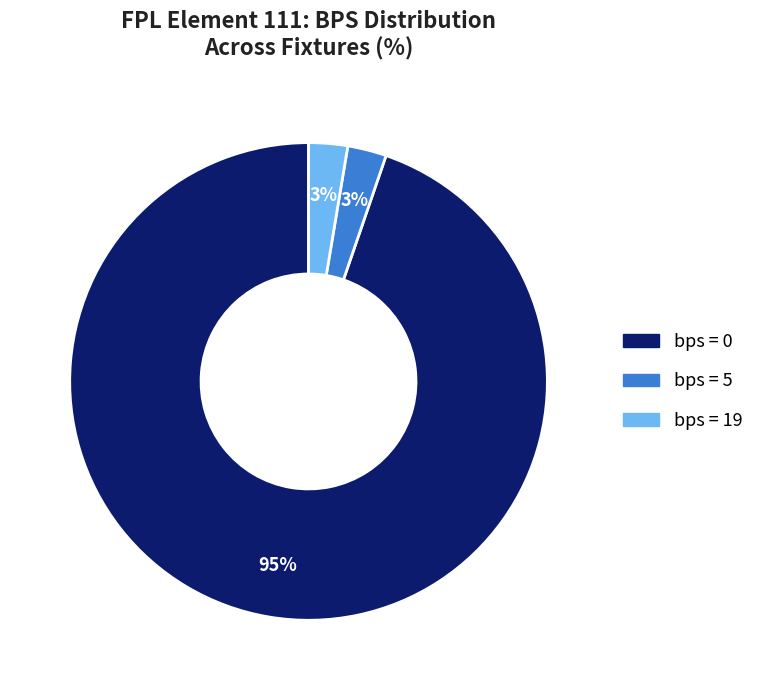

To the nearest percent, what is the average slice percentage?

33%